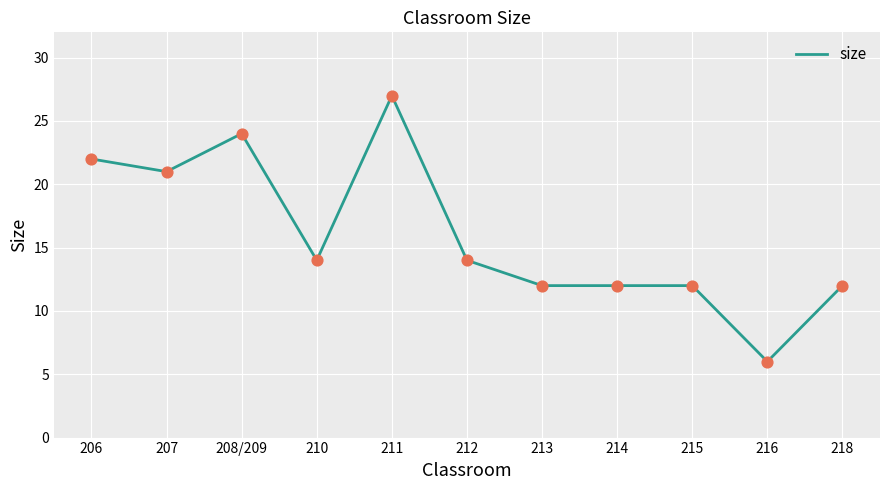

What is the ratio of the value at 218 to the value at 208/209?

0.5